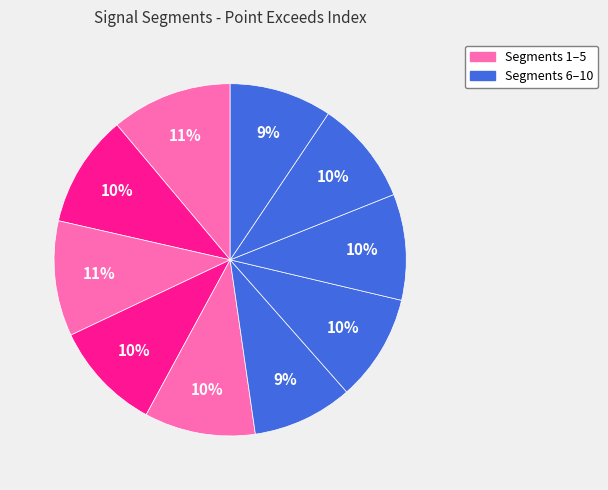

Count the number of slices in the pie.

10